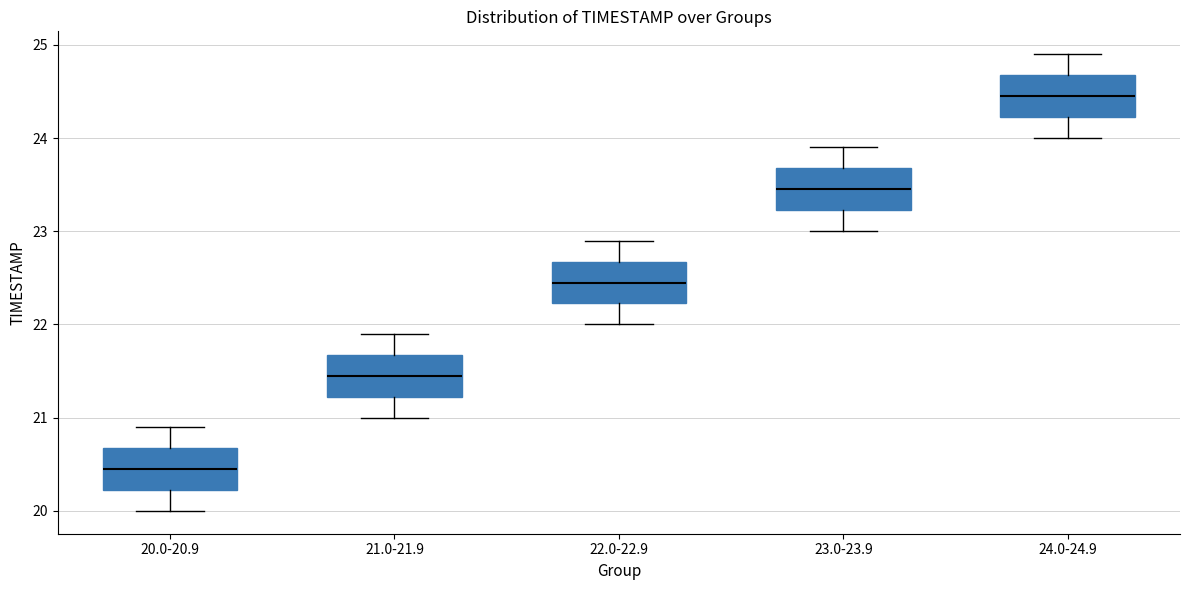

Which box has the lowest median line?

20.0-20.9